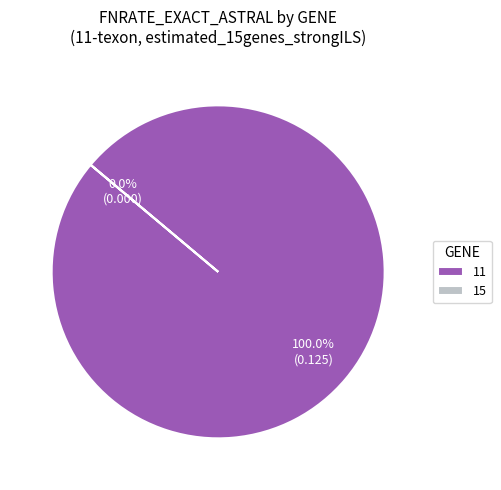

How many segments does this pie chart have?

2